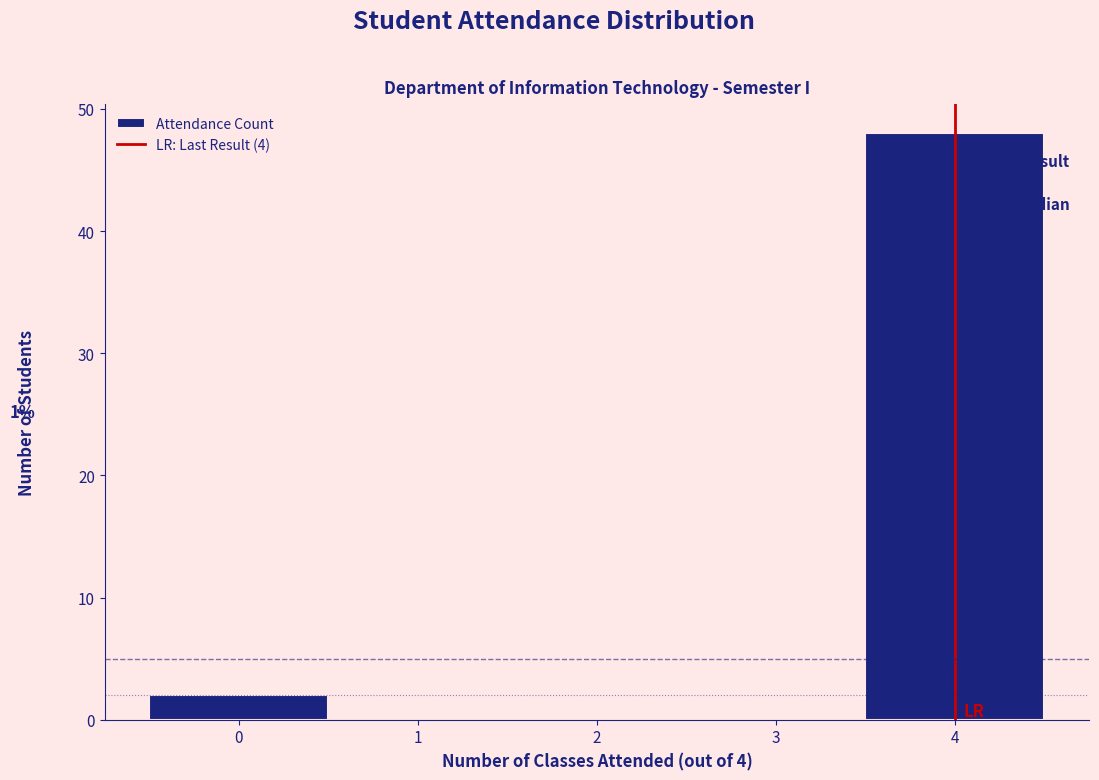

Over which range of the x-axis is the bar tallest?

3.5 to 4.5